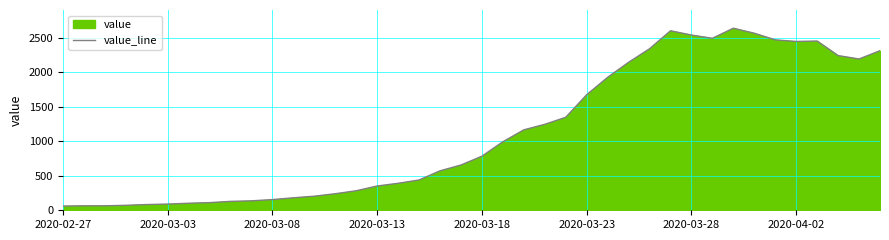

How many lines are shown in the chart?

1